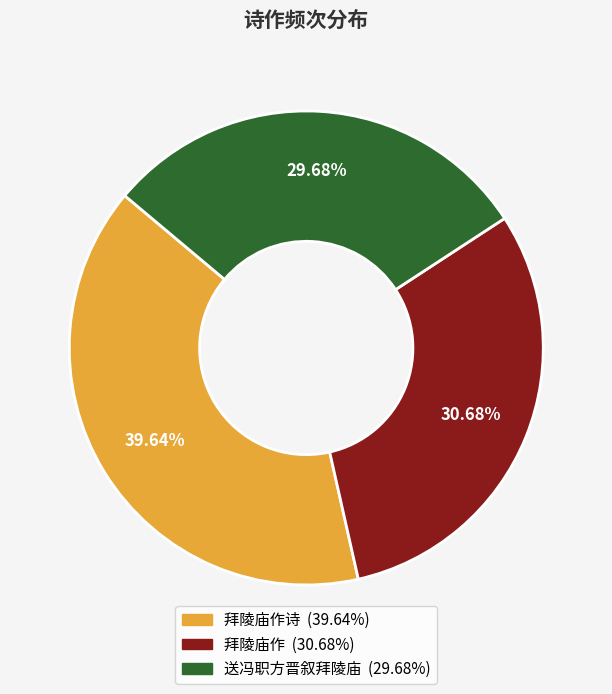

Does any single category account for the majority?

No